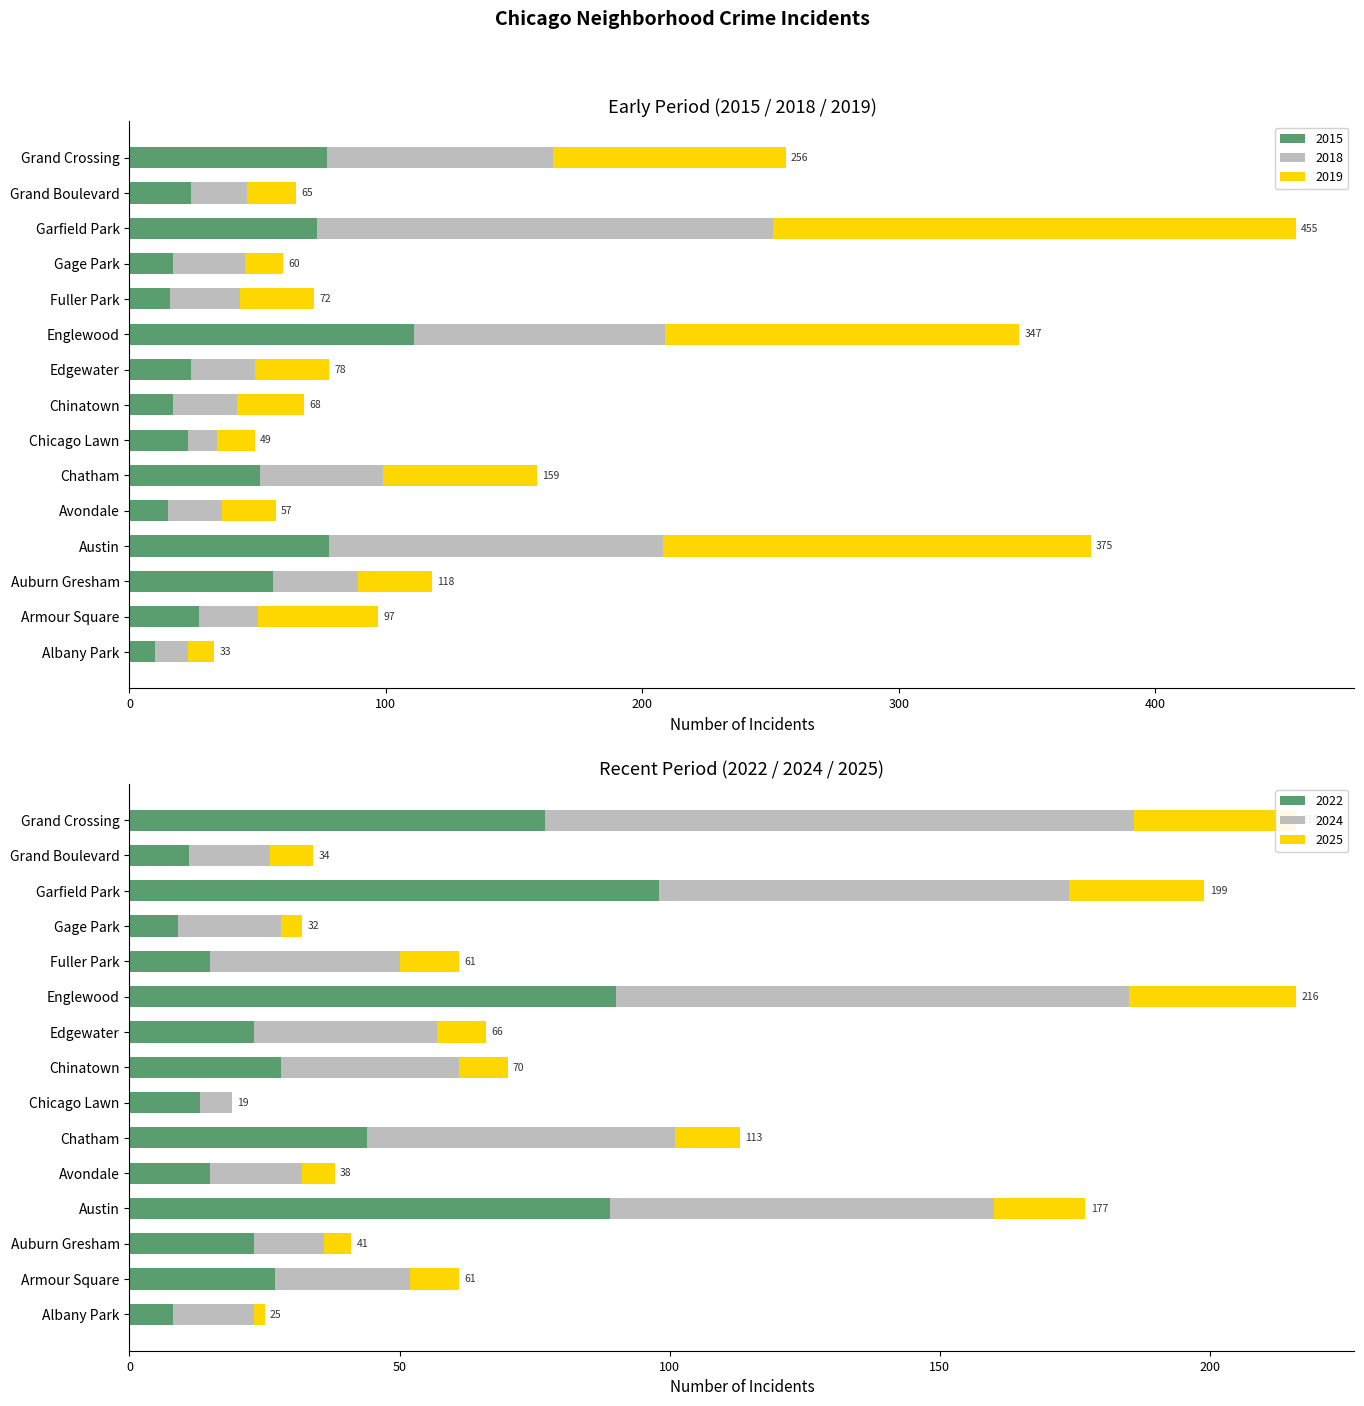

The value of 2015 at Grand Boulevard is 24. True or false?

True